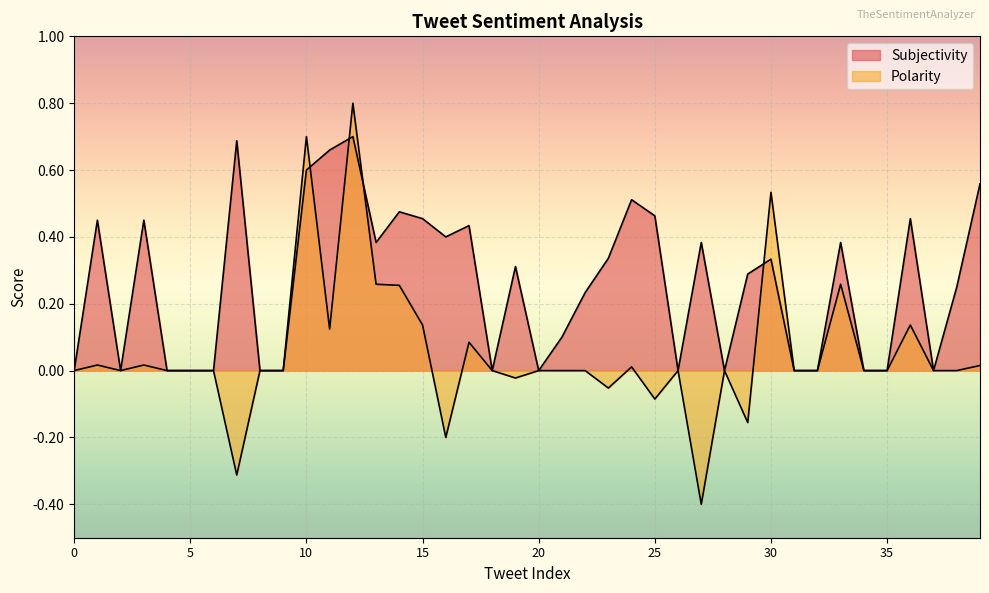

True or false: Subjectivity has a value of 0.2 at 11.

False